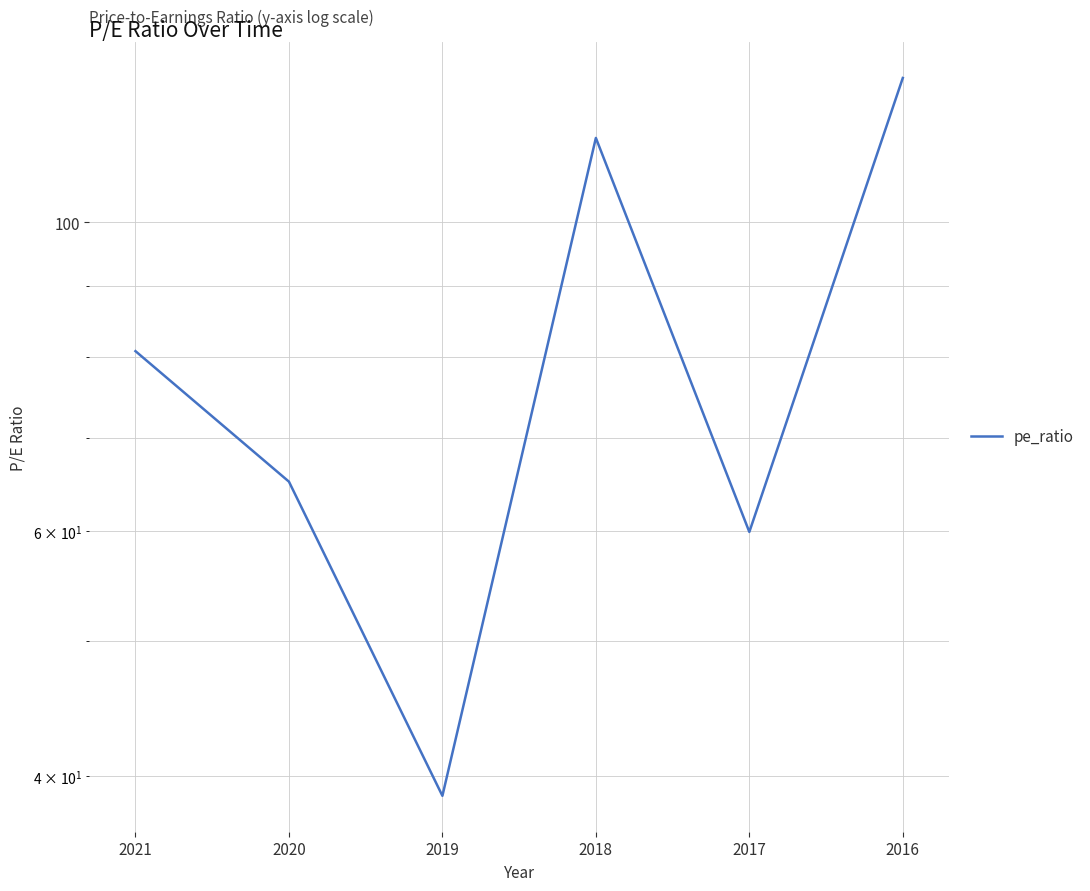

What is the average value?

81.1